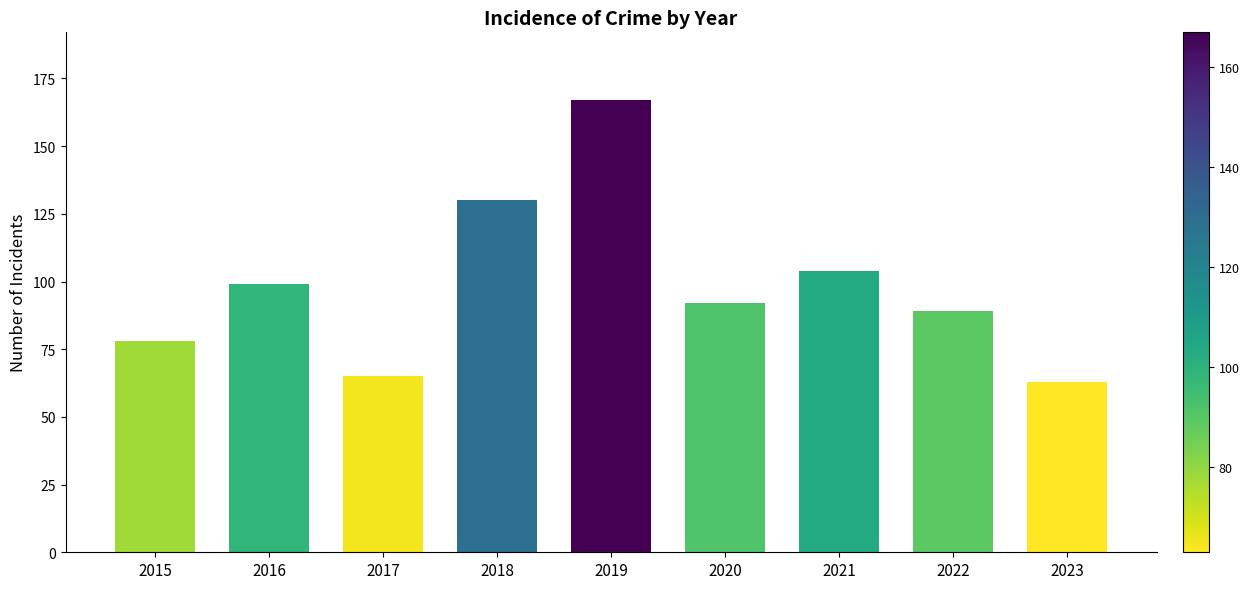

What is the change in value from 2016 to 2020?

-7